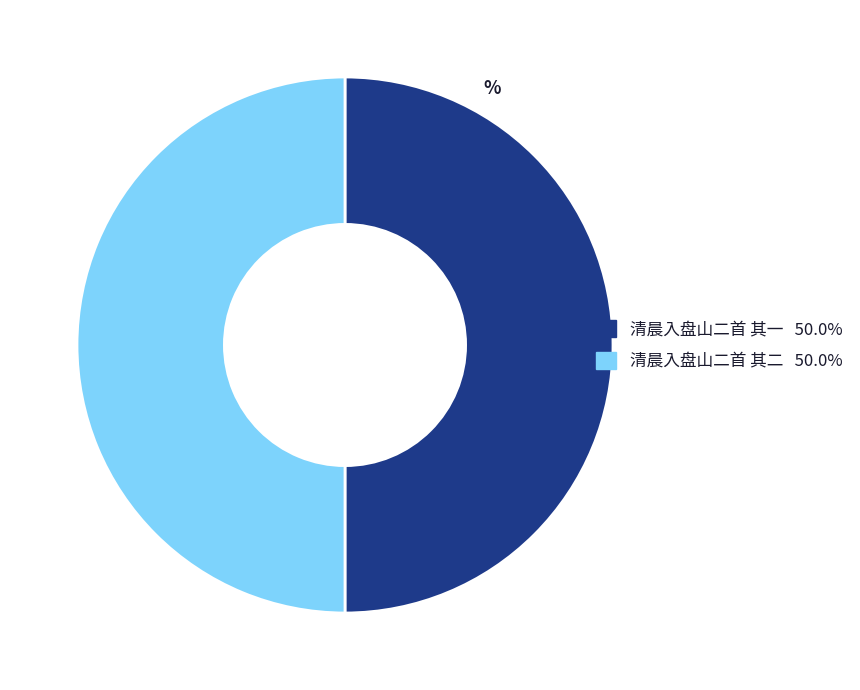

What is the ratio of the value at 清晨入盘山二首 其一 to the value at 清晨入盘山二首 其二?

1.0